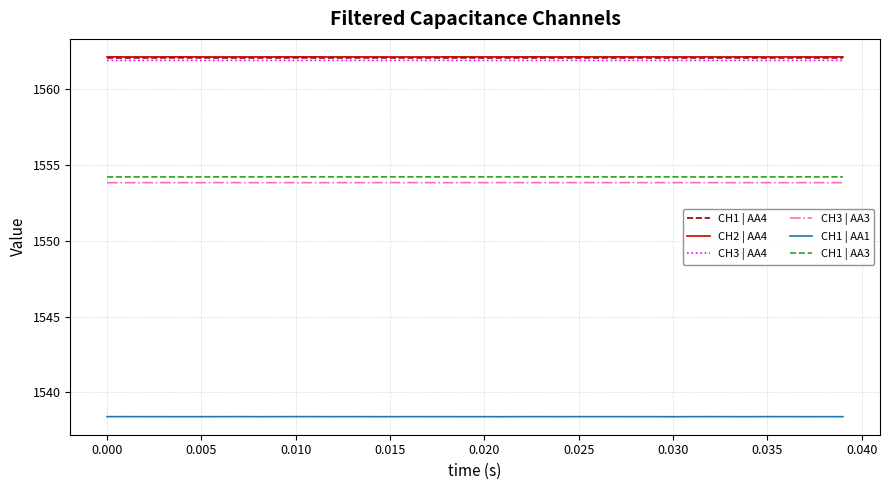

What is the highest value of the CH1 | AA4 series?

1562.1